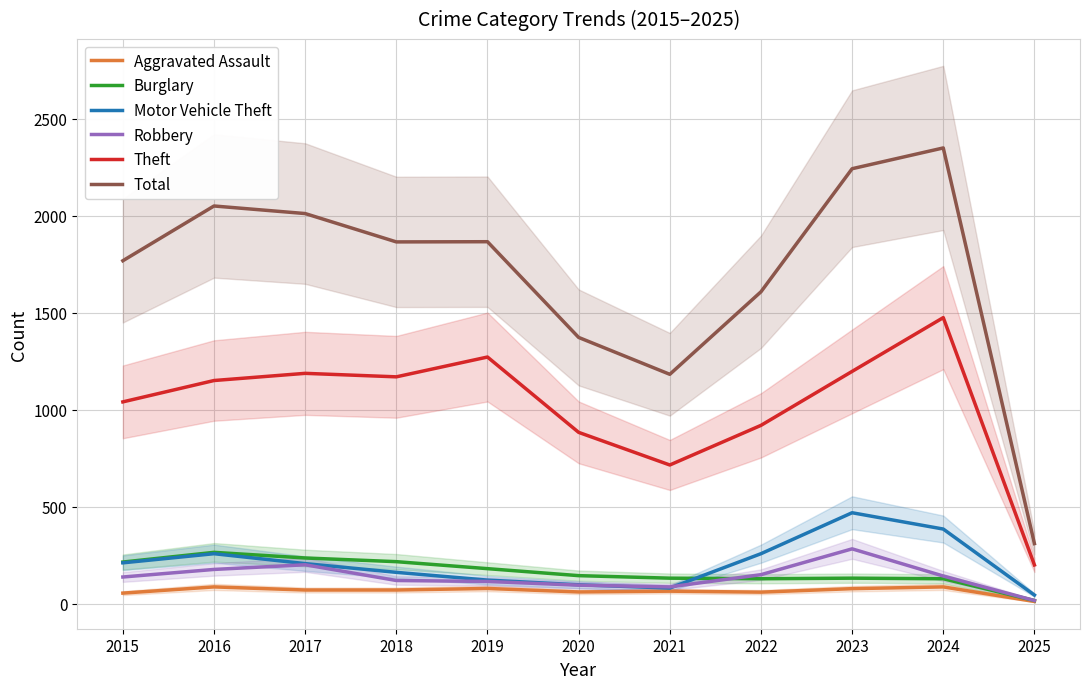

What is the spread (max minus min) of values at 2019?

1786